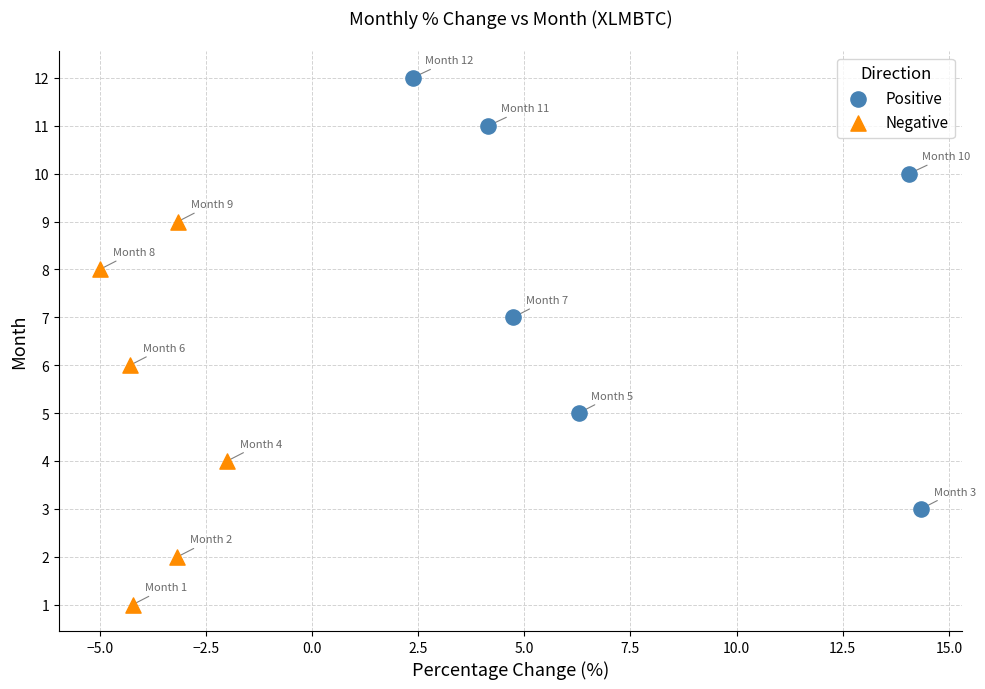

Which series contains the highest Y value?

Positive